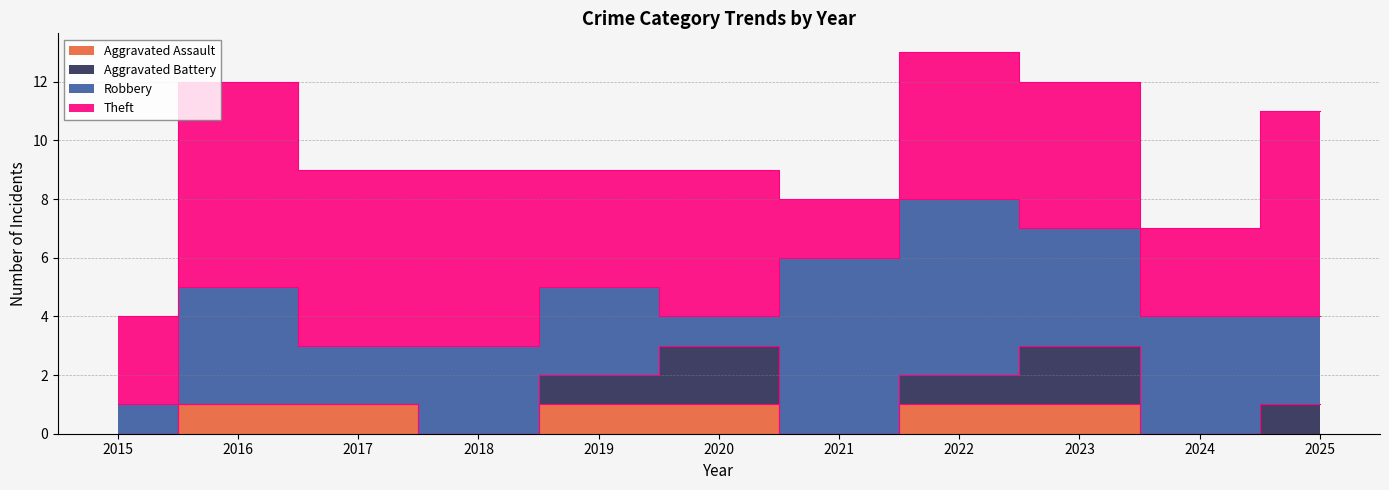

What is the greatest value displayed?

7